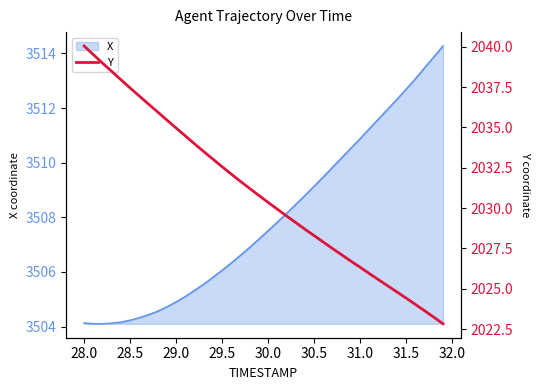

Is it true that the value at 30.0 is 485.6?

False